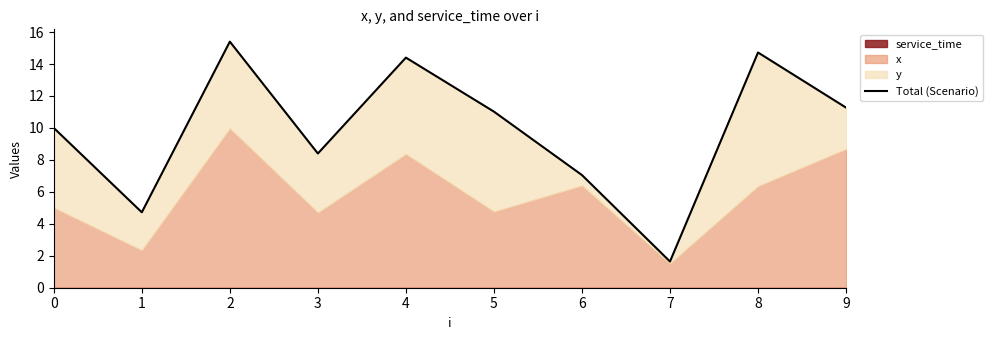

What is the maximum value shown in the chart?

15.4